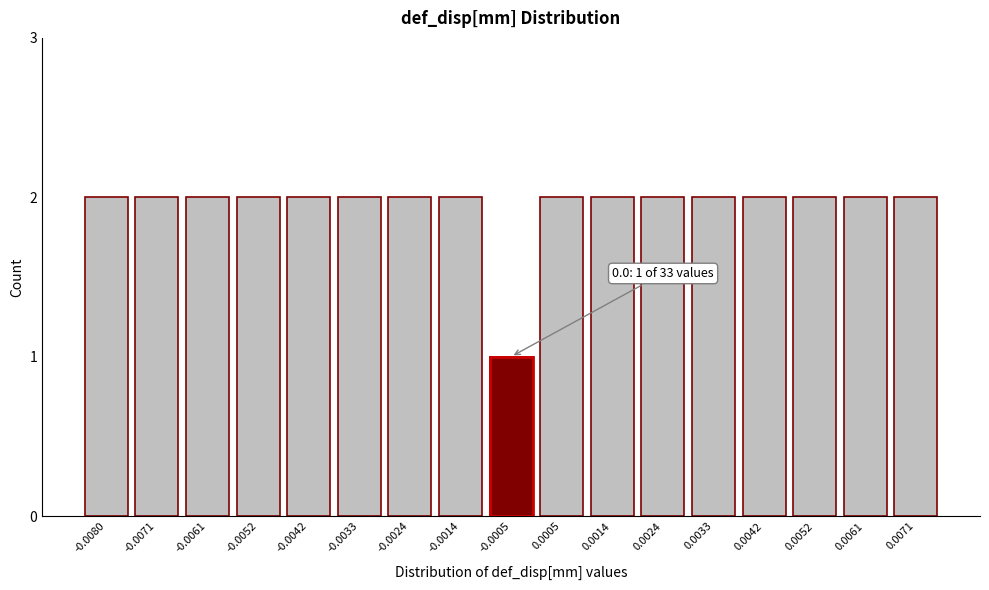

Reading left to right, list all the values displayed in this chart.

2	2	2	2	2	2	2	2	1	2	2	2	2	2	2	2	2